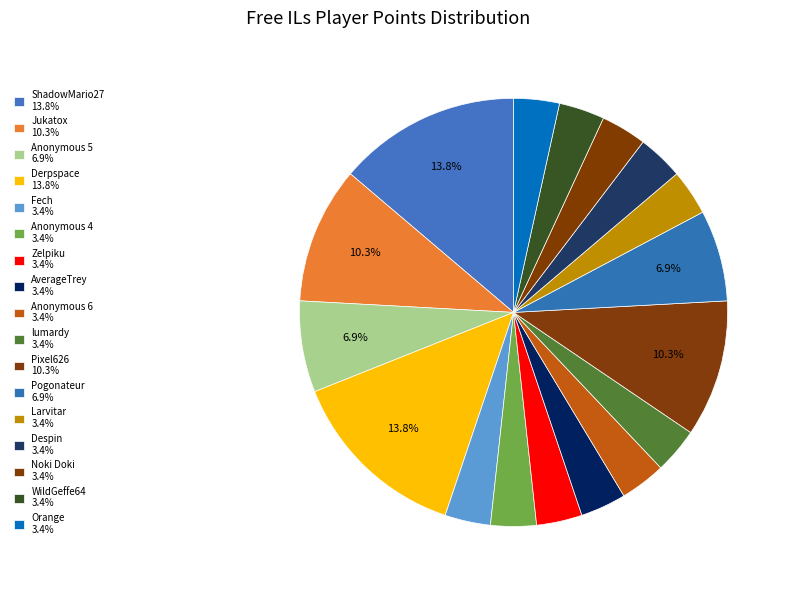

Which has a higher value, Despin or Noki Doki?

Despin